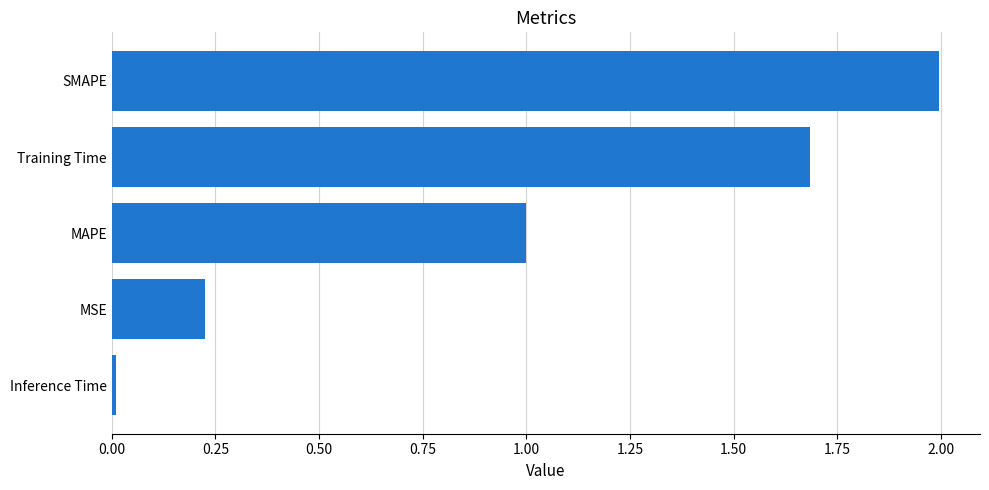

True or false: the data shows 1.7 at Training Time.

True